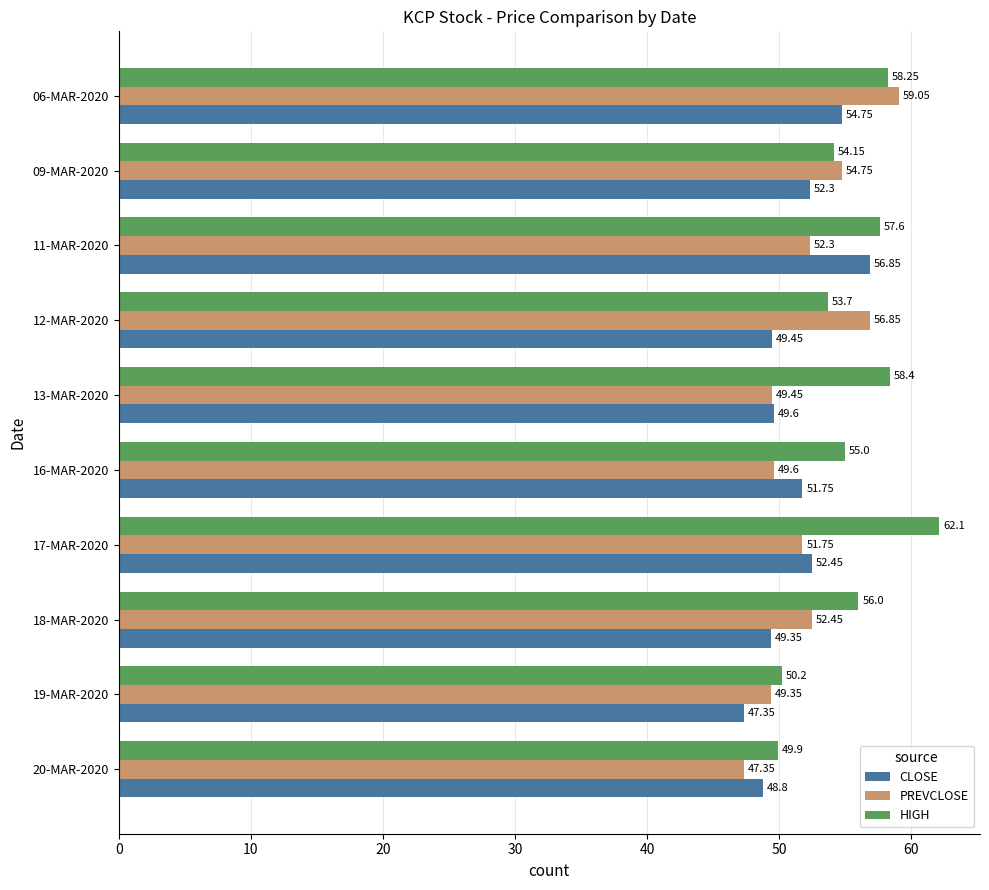

What is the maximum value shown in the chart?

62.1